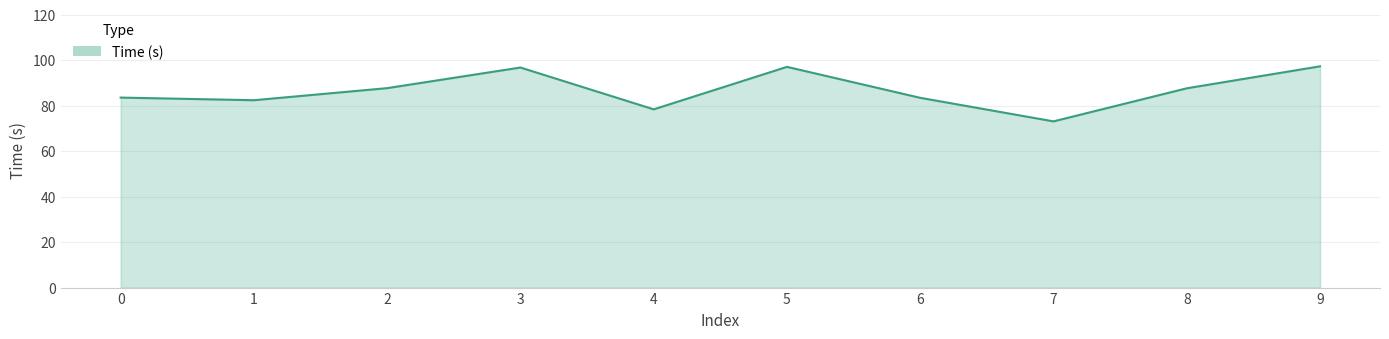

Which has a higher value, 8 or 5?

5